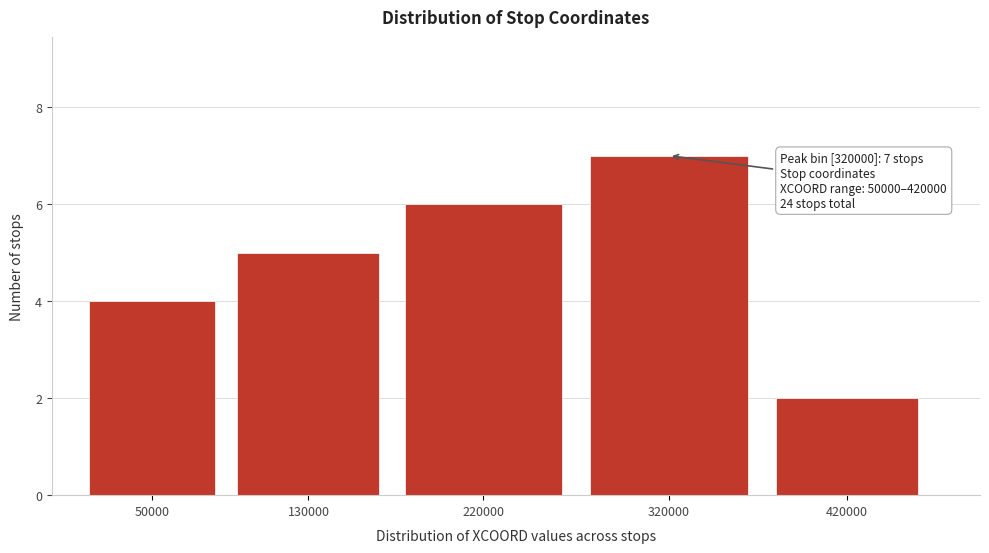

Reading left to right, transcribe all the data shown in this chart.

4	5	6	7	2